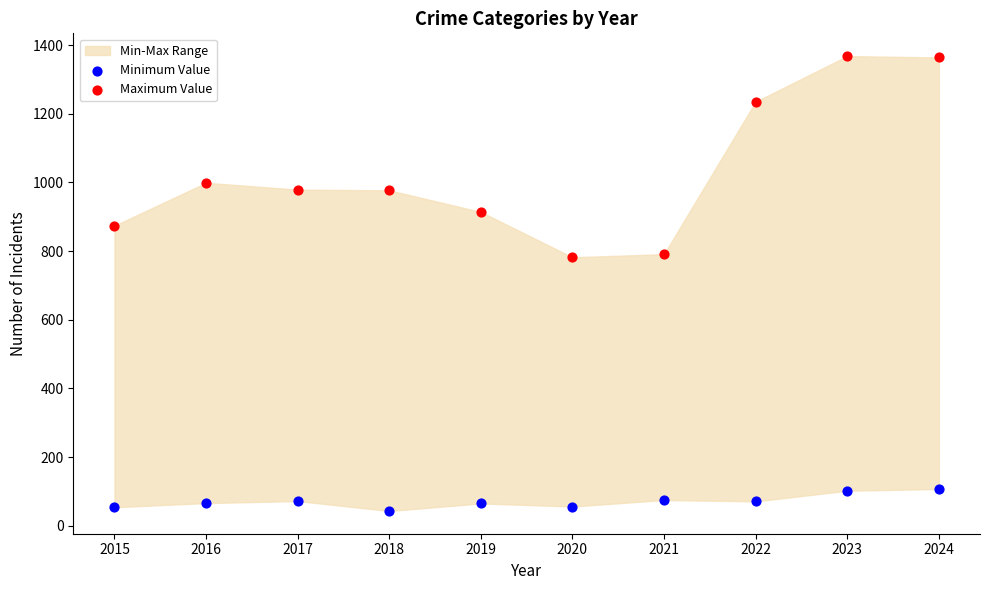

In the Maximum Value series, what Y value is closest to 1075?

999